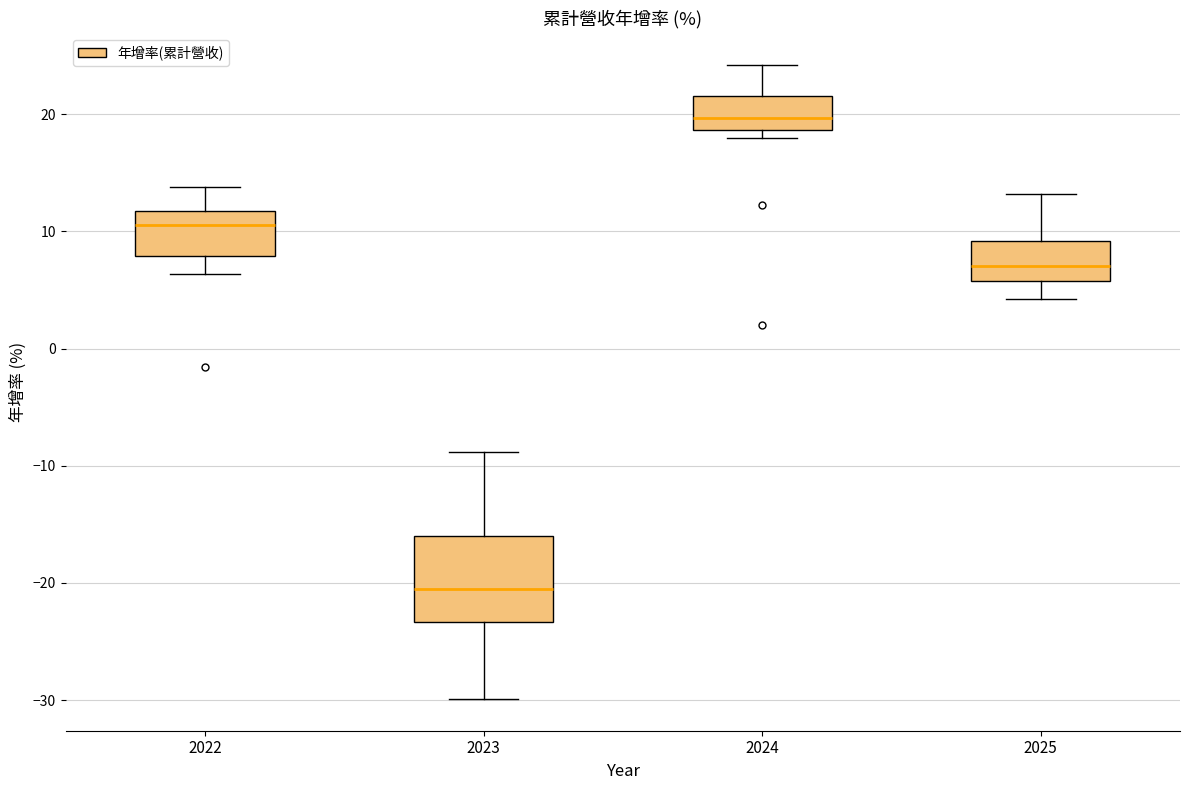

Which box is the tallest, from its lower edge to its upper edge?

2023